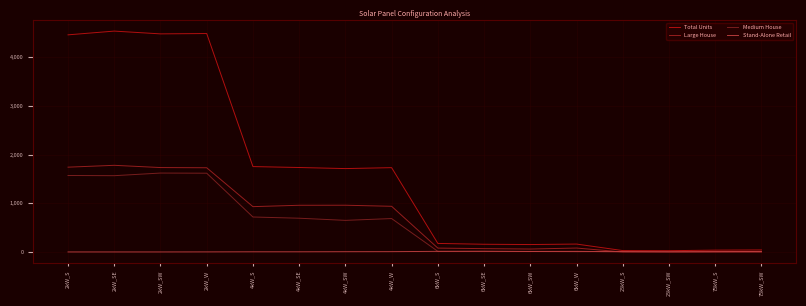

What is the average value of the Medium House series?

573